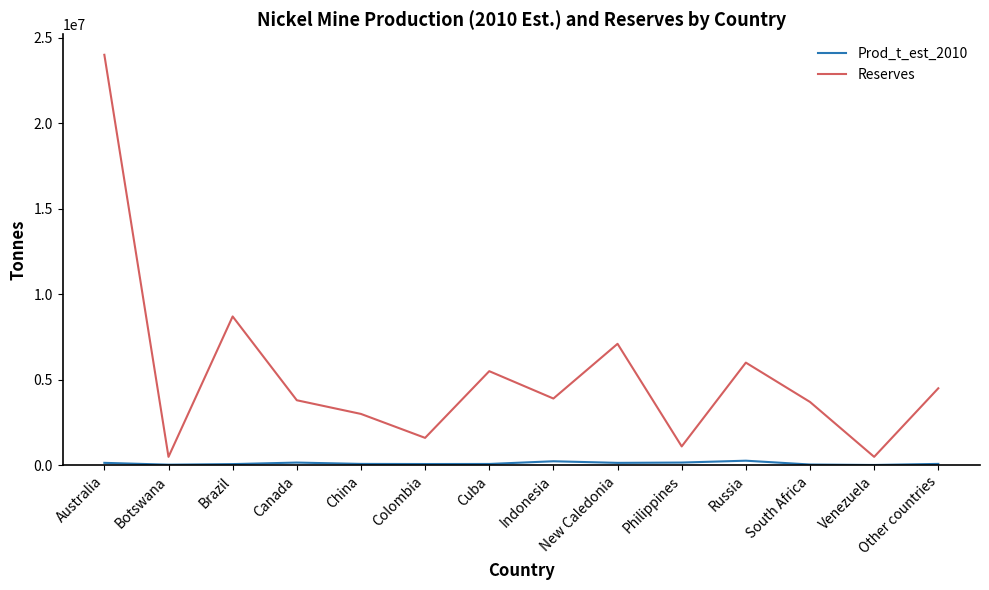

At Australia, list the series in order from smallest to largest.

Prod_t_est_2010, Reserves